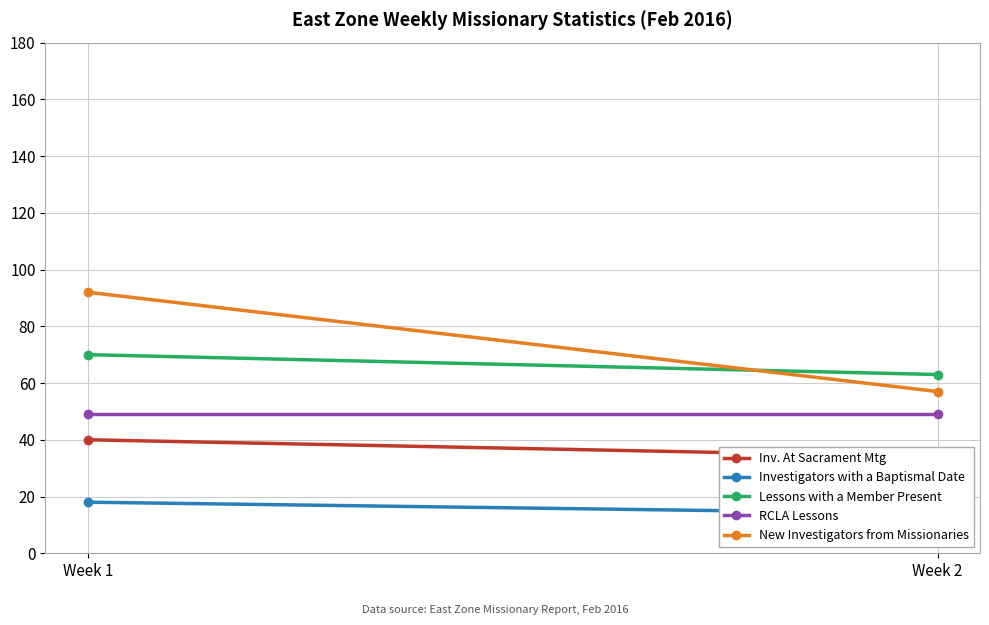

At how many categories does at least one series exceed 72?

1